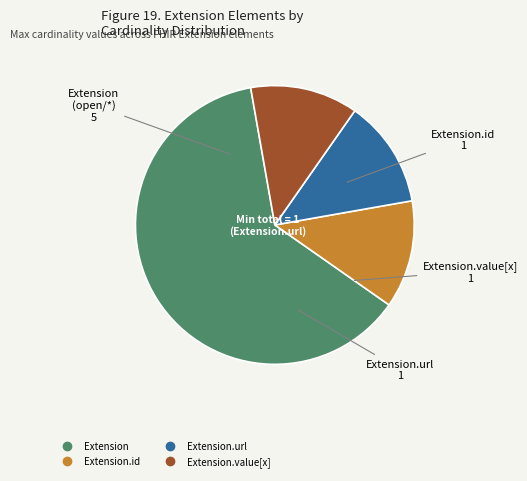

Does any single category account for the majority?

Yes